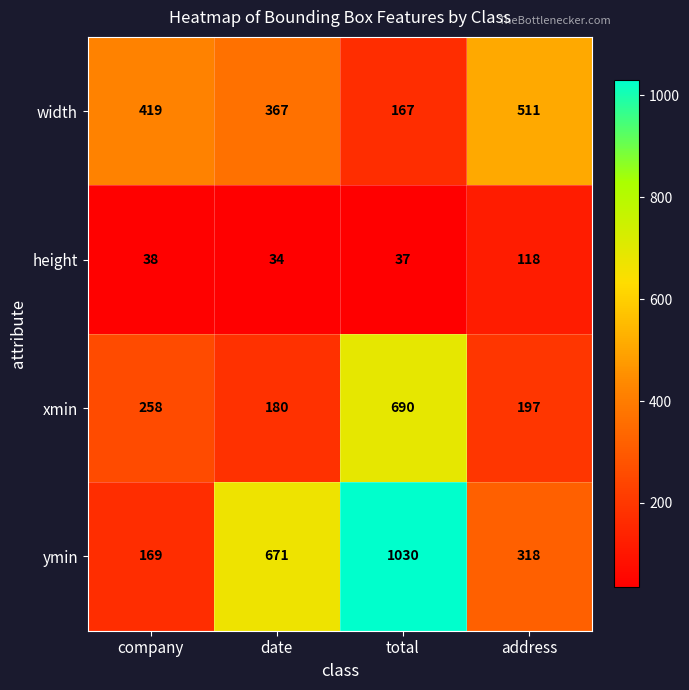

The height series shows 55 at date. True or false?

False